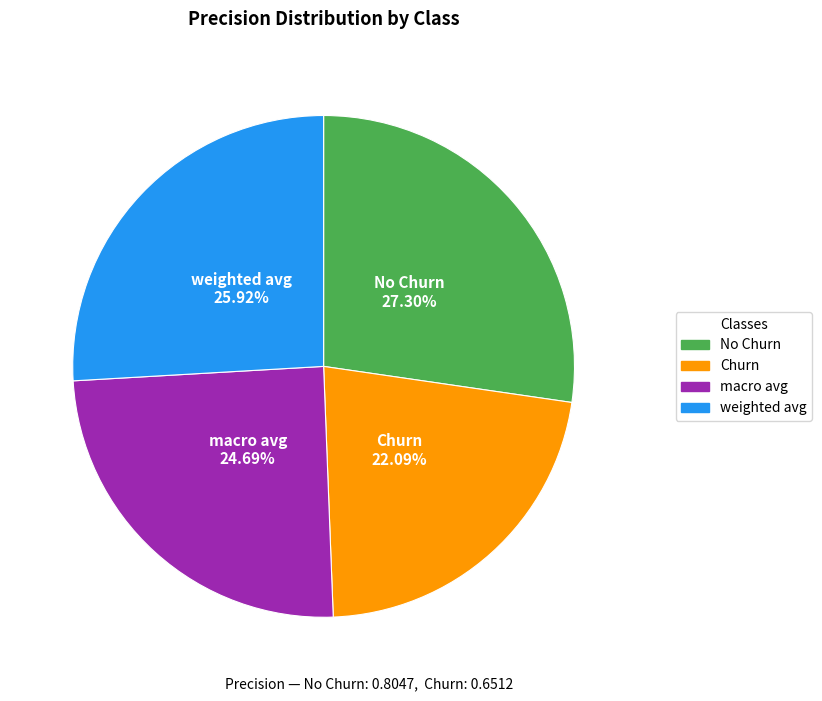

To the nearest percent, what is the combined percentage of No Churn and Churn?

49%